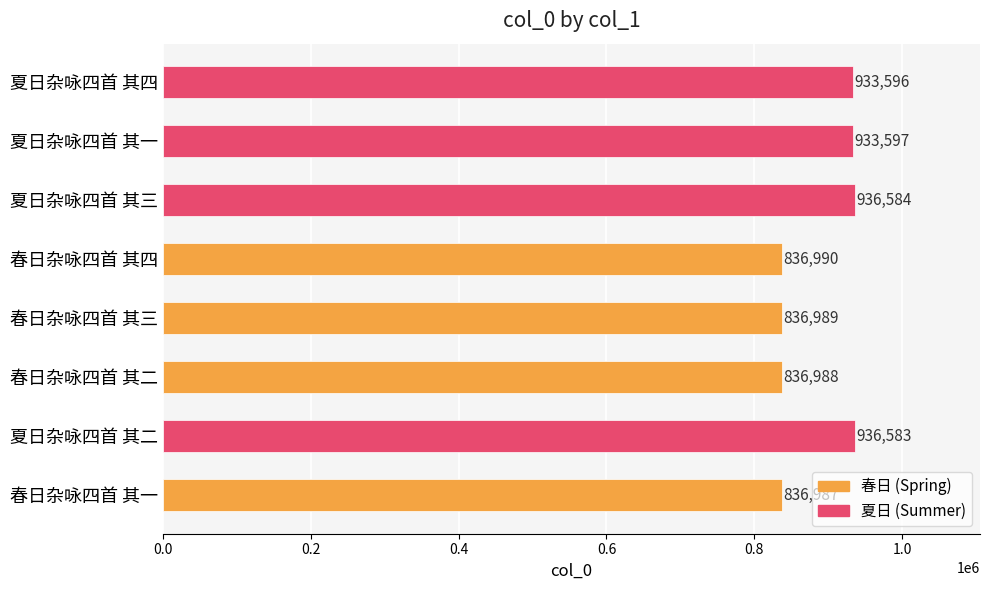

Is it true that the value at 春日杂咏四首 其二 is 836988?

True